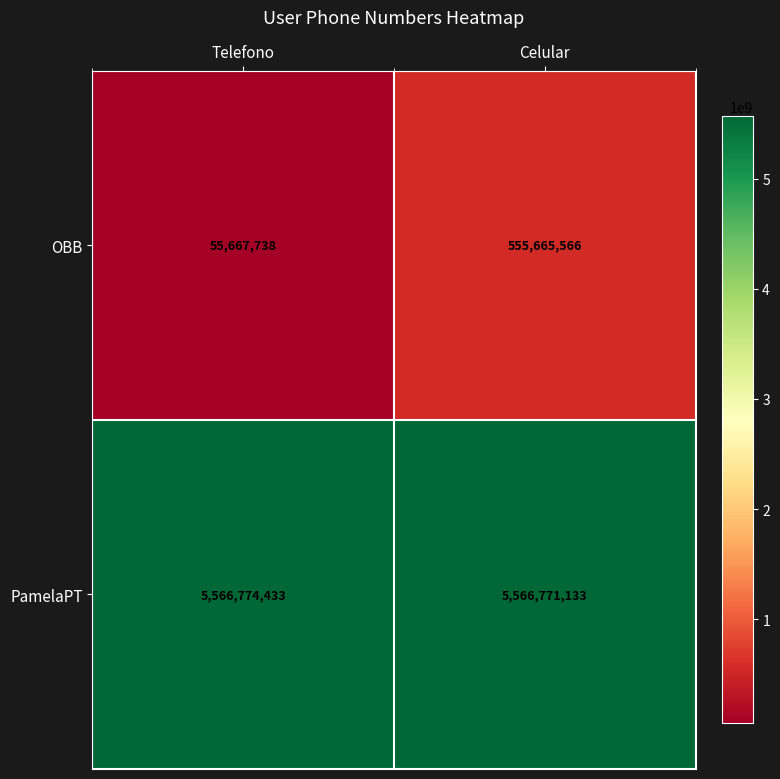

Is it true that OBB equals 555665566 at Celular?

True